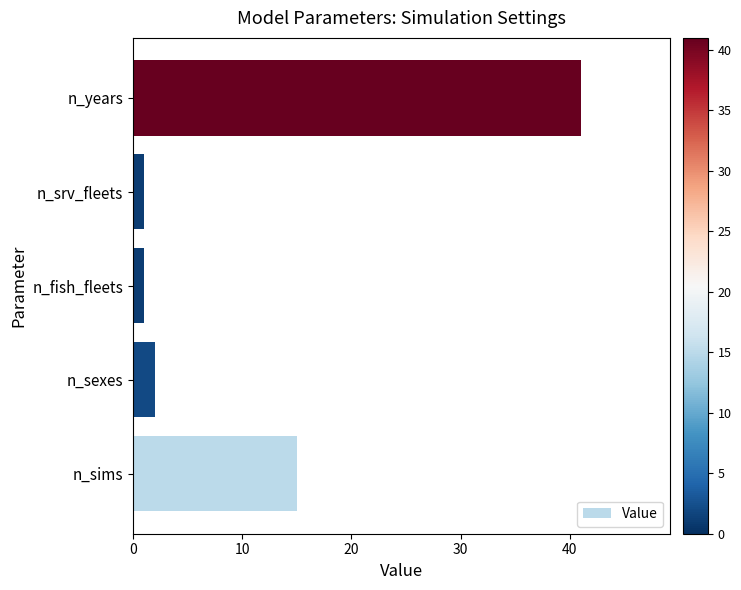

True or false: the data shows 1 at n_fish_fleets.

True